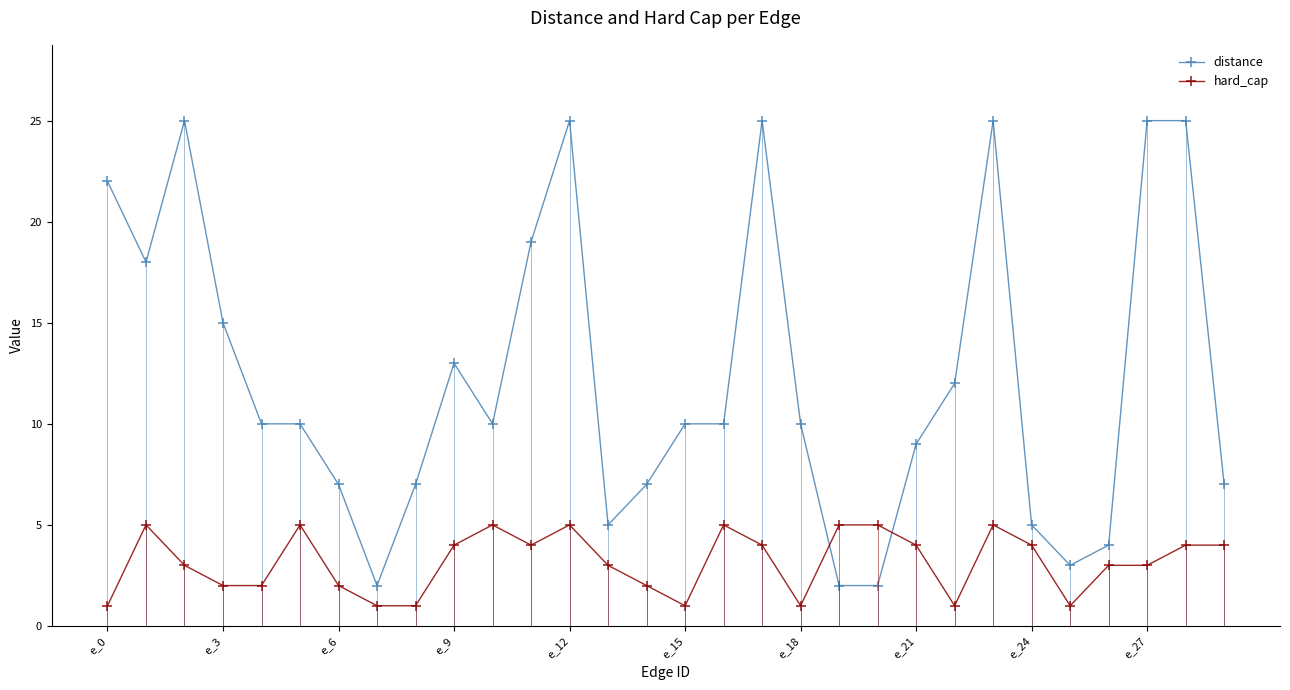

How many intersections are there between distance and hard_cap?

2